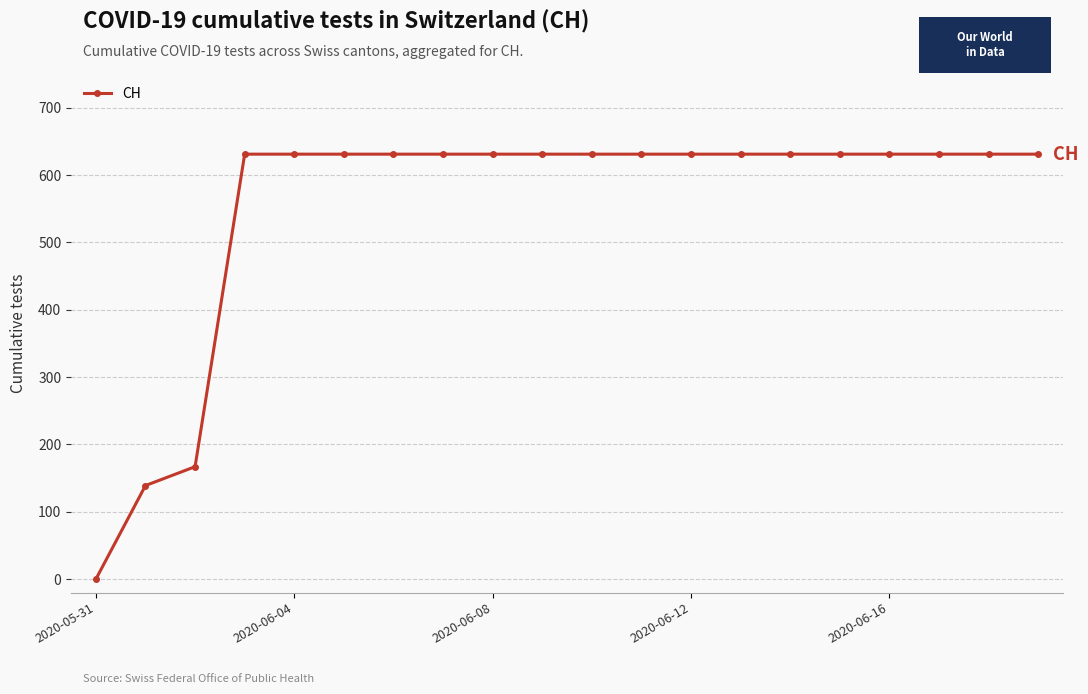

What is the maximum value shown in the chart?

631